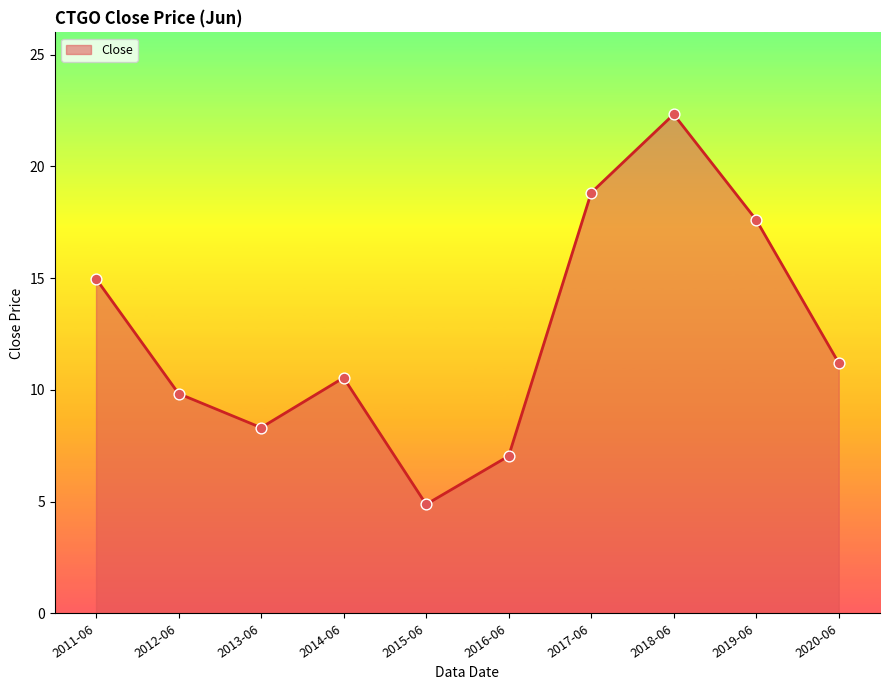

Approximately how many times larger is the value at 2012-06 compared to 2016-06?

1.4